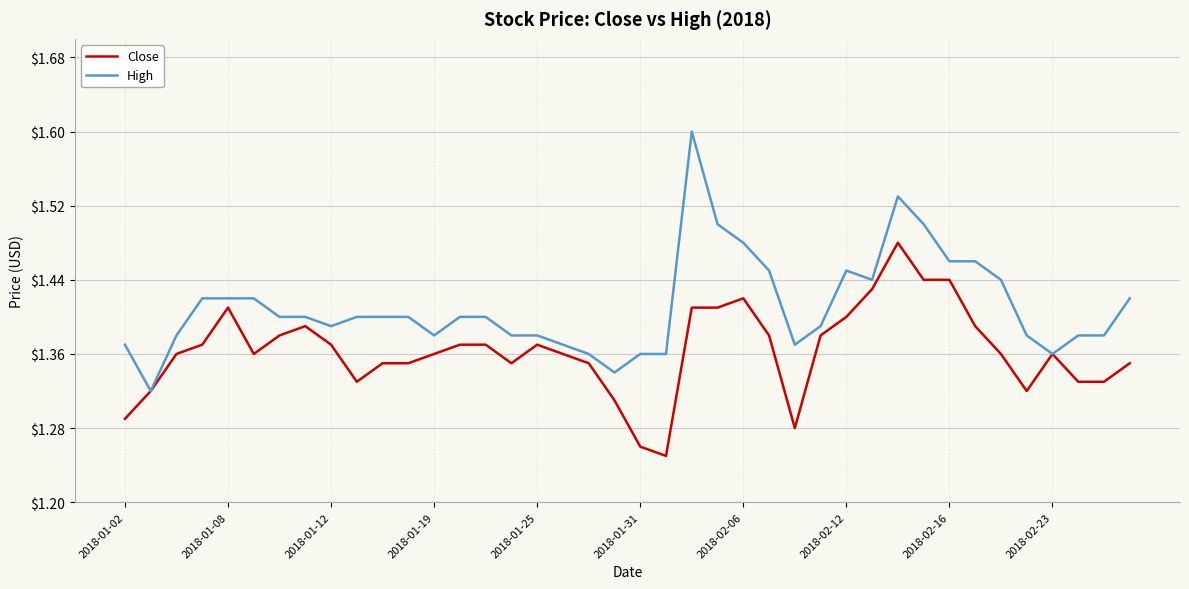

Rank the series by their average value, from highest to lowest.

High, Close